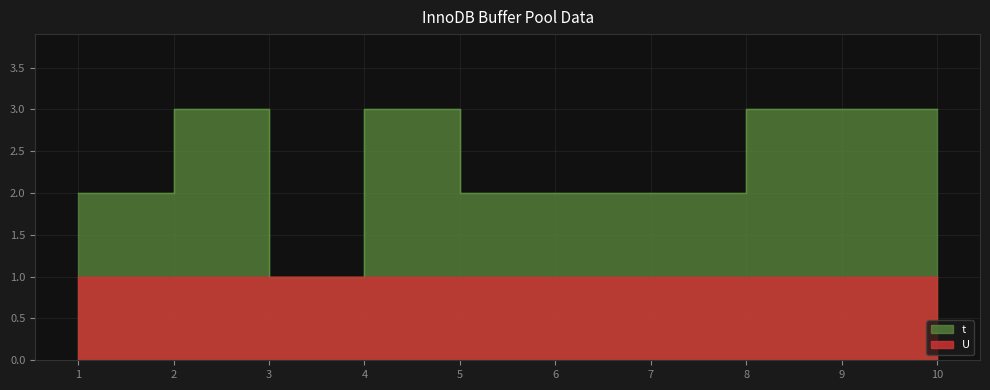

Is it true that the value at 10 is 3?

True